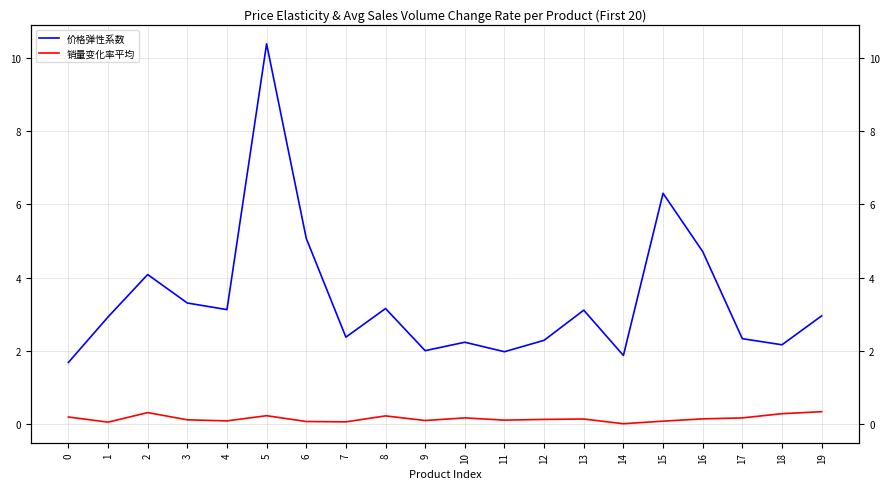

True or false: 价格弹性系数 has a value of 2.3 at 17.

True